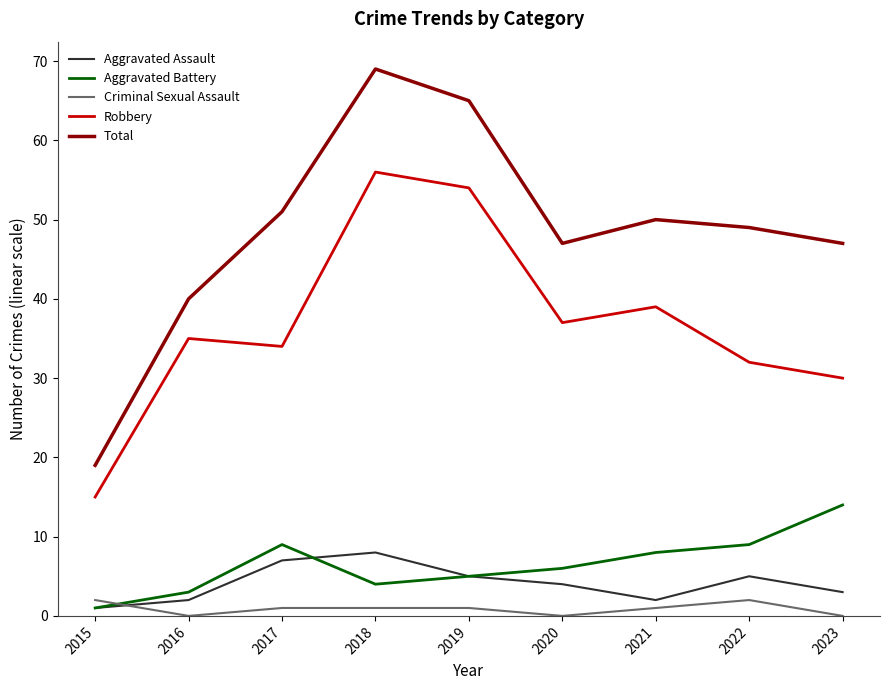

At 2018, list the series in order from largest to smallest.

Total, Robbery, Aggravated Assault, Aggravated Battery, Criminal Sexual Assault